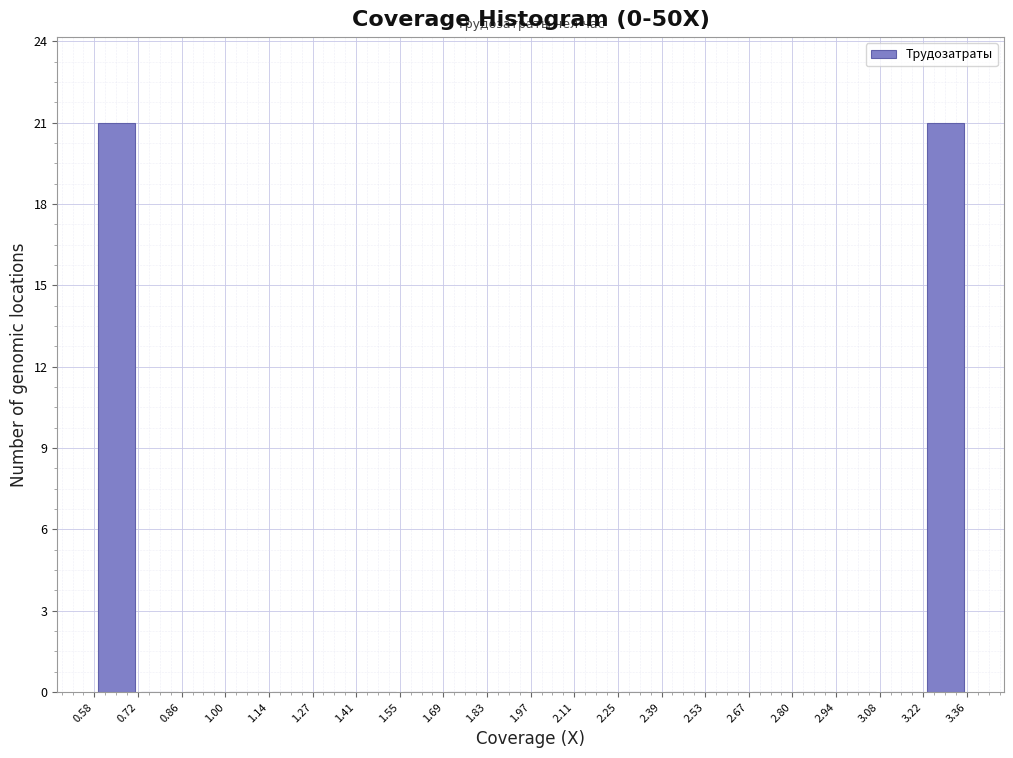

What is the height of the bar covering 3.22 to 3.36 on the x-axis? The values are not printed on the chart, so give them approximately, as read against the axis.

21